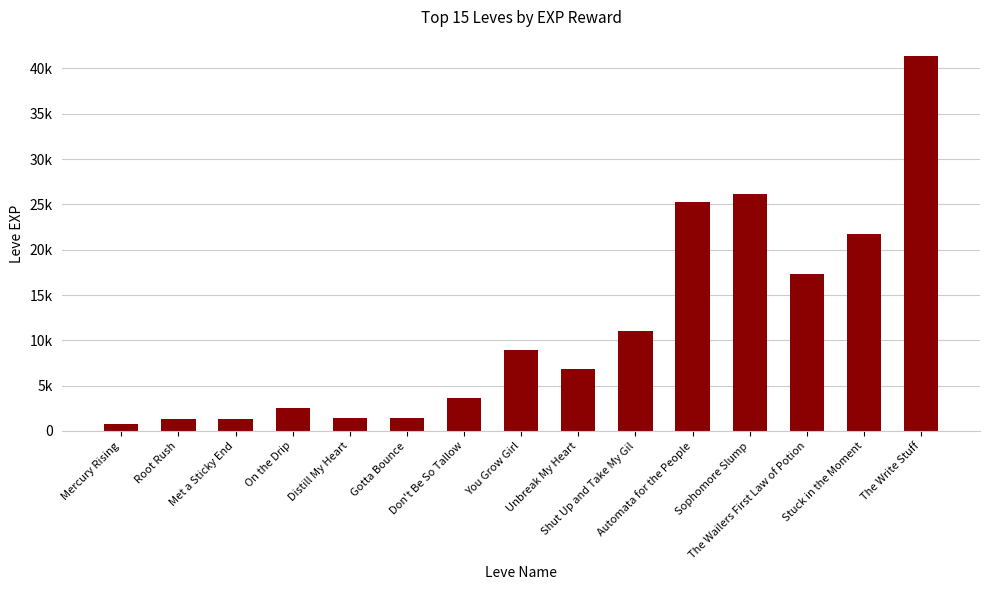

What position from the right is The Wailers First Law of Potion?

3